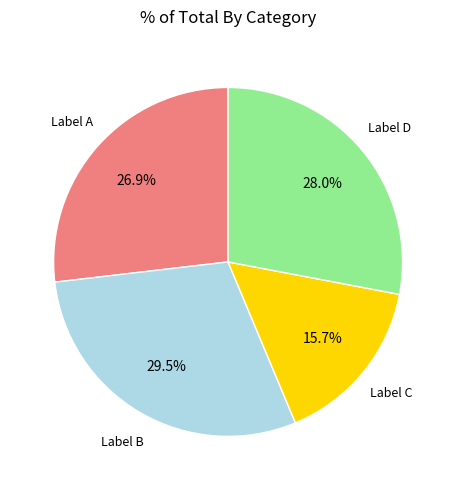

Is there any slice that represents more than half of the pie?

No